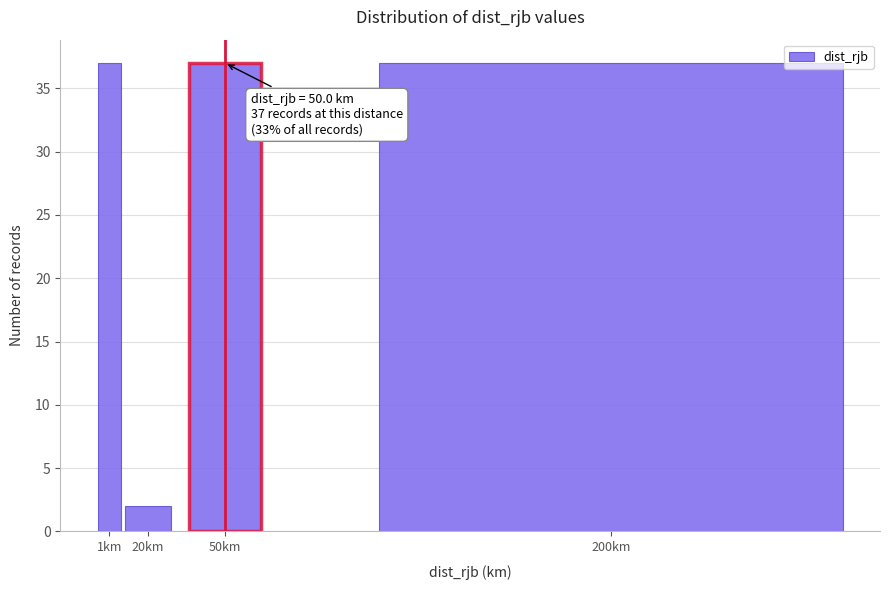

Reading left to right, extract all data points from this chart.

1km=37	20km=2	50km=37	200km=37